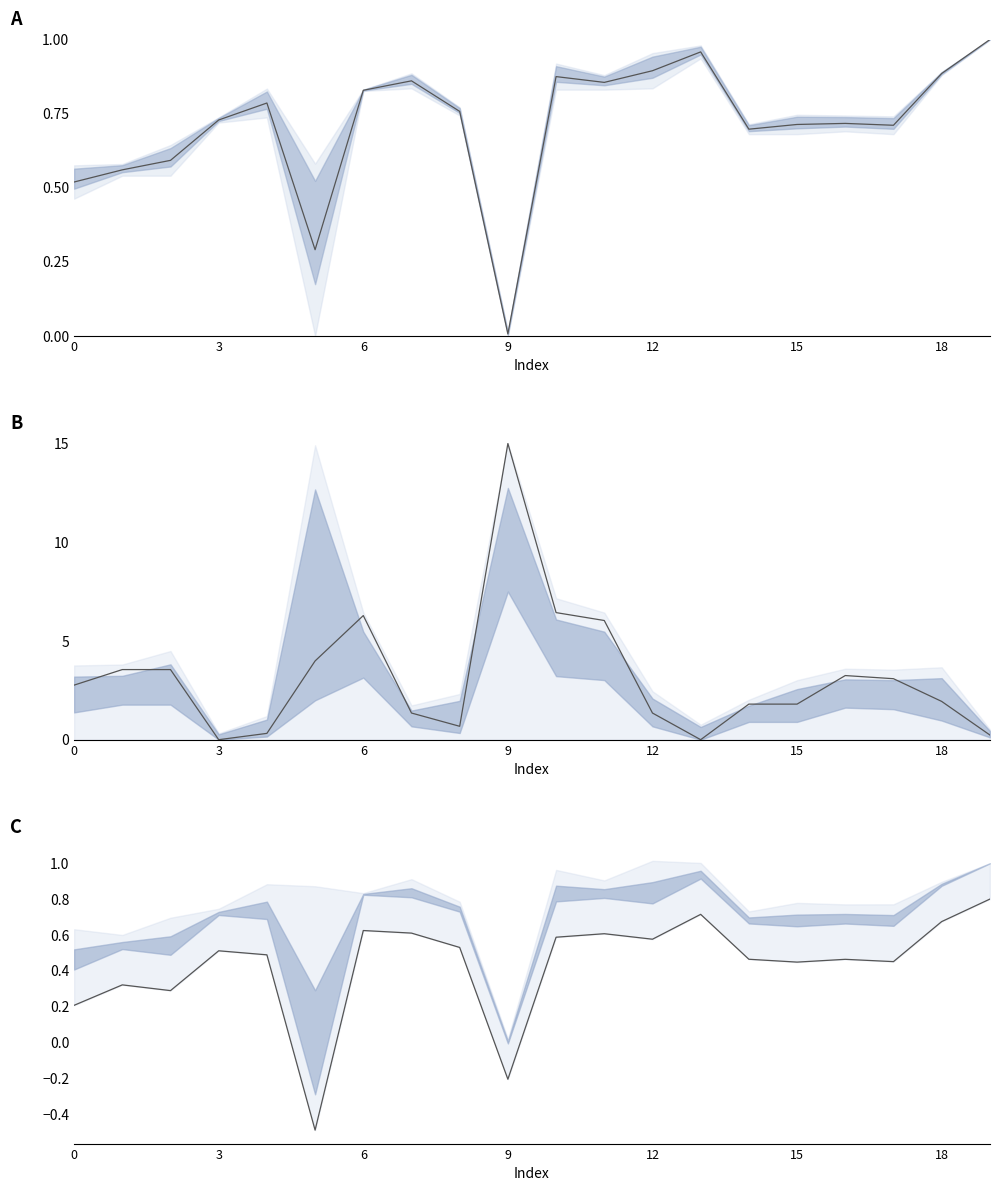

True or false: combined low and x0/x1 mid intersect in this chart.

False